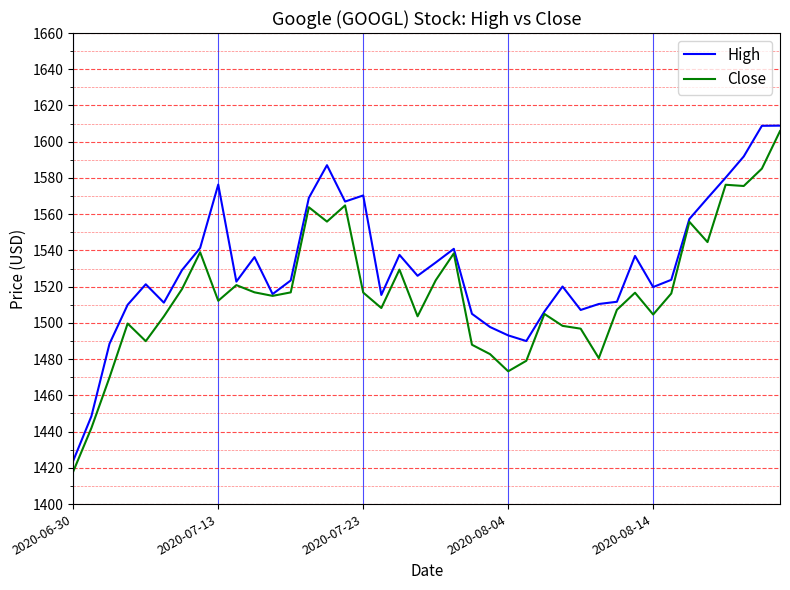

What is the minimum value for Close?

1418.1